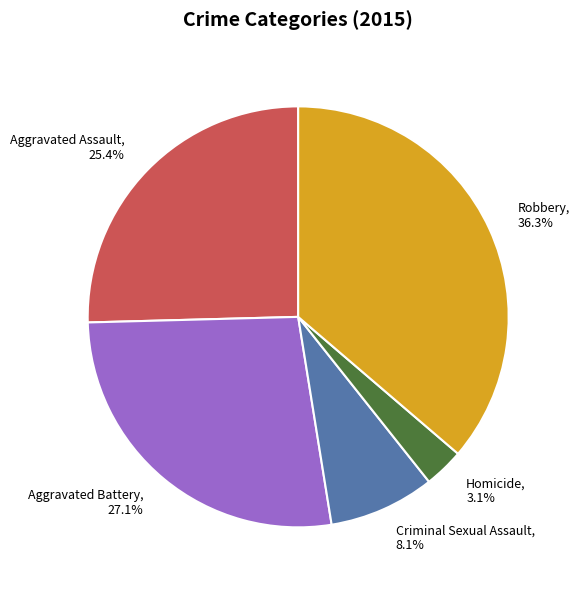

What portion of the pie excludes Criminal Sexual Assault?

91.9%